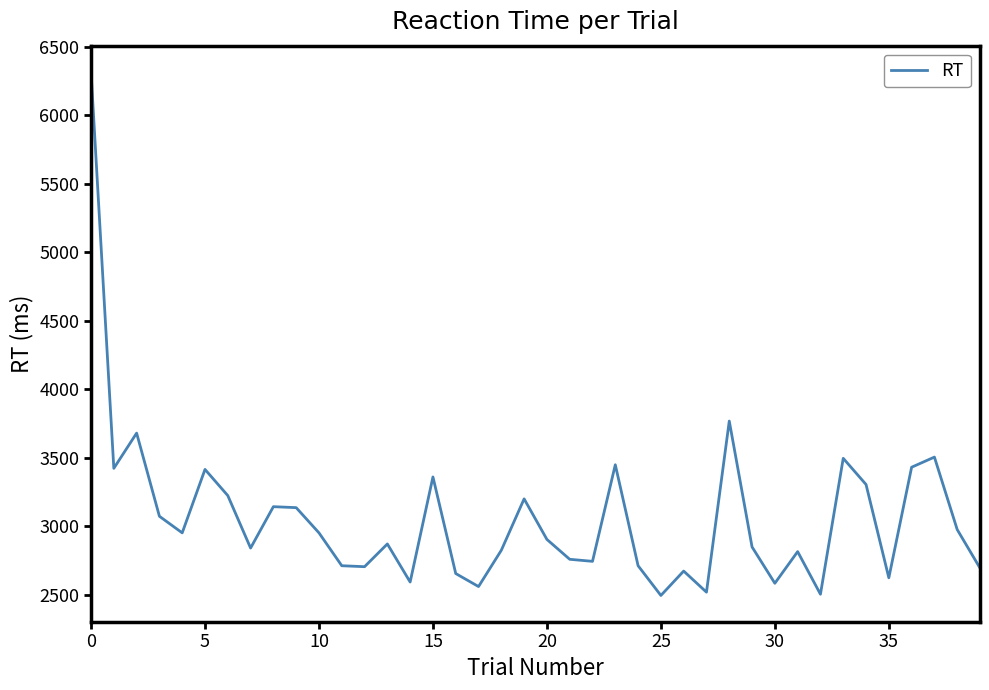

What is the sum of all values?

122444